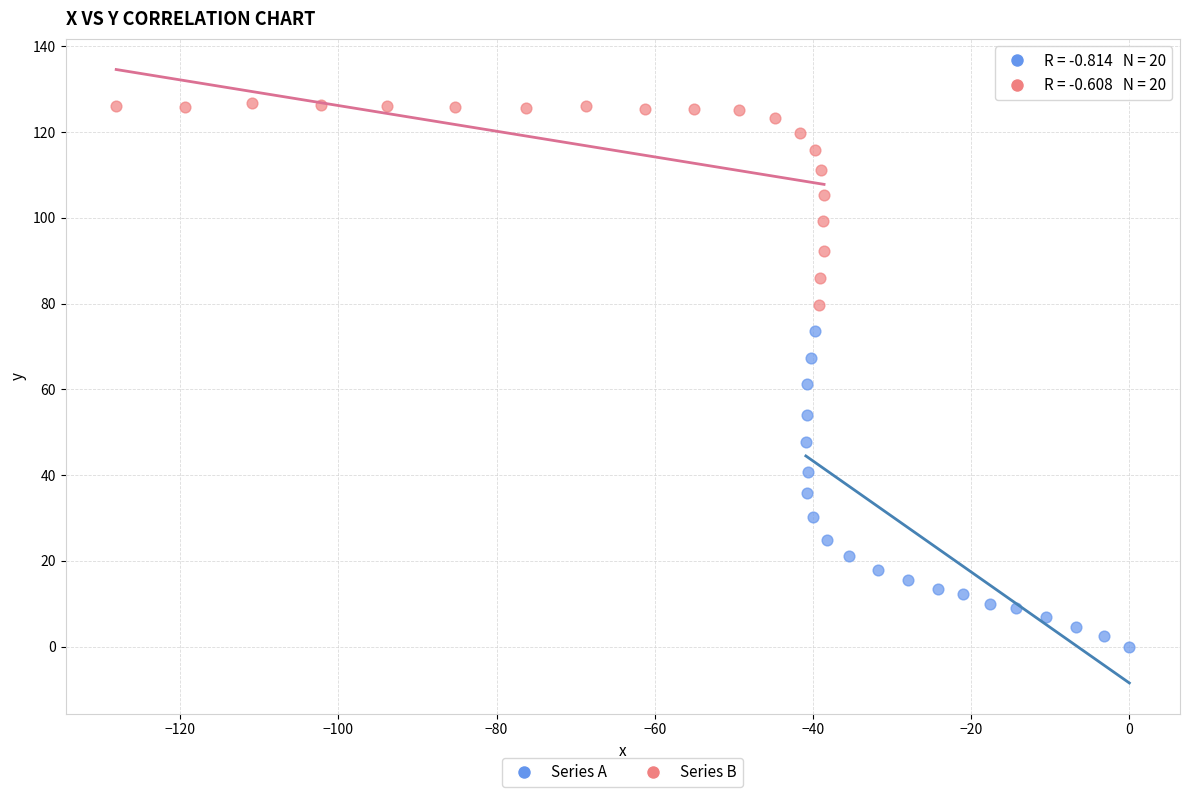

Which series reaches the maximum Y coordinate?

Series B